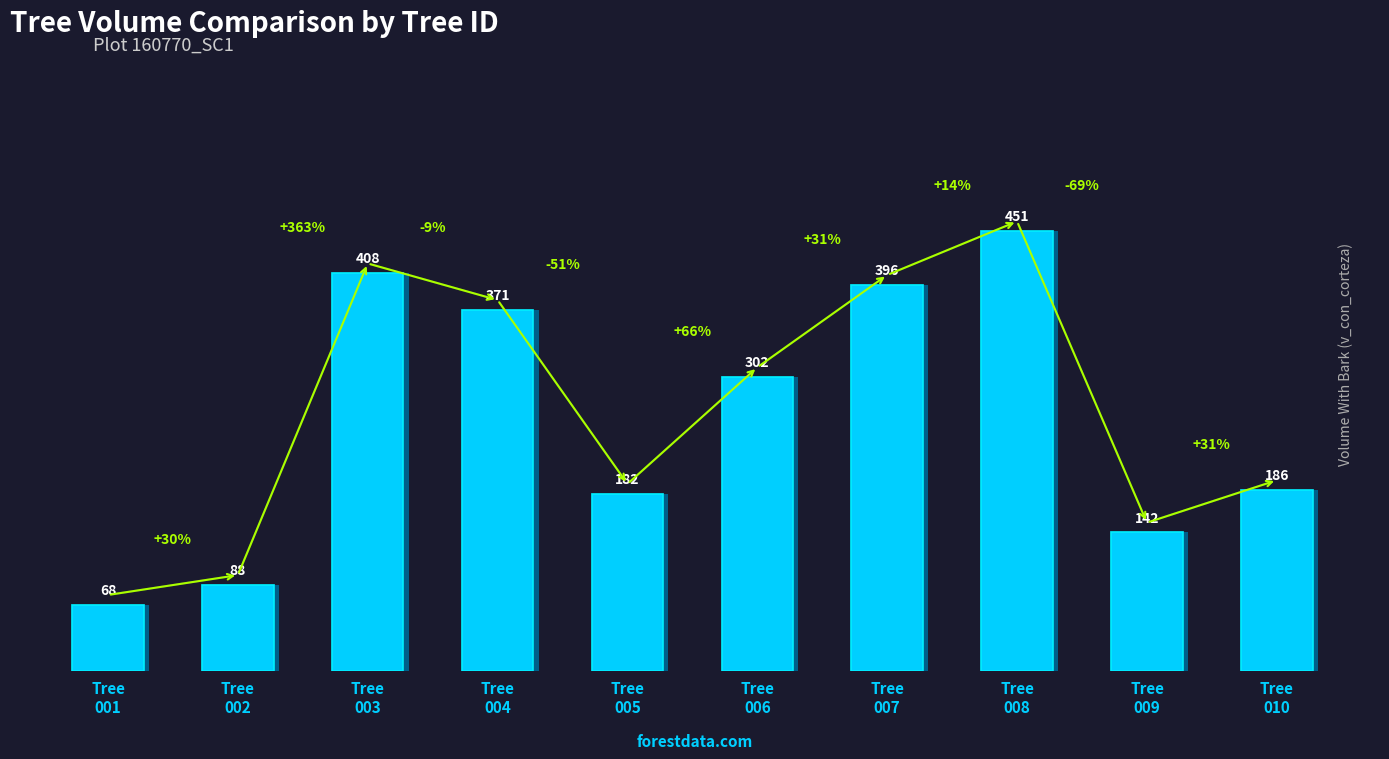

Where does the data first go above 301?

Tree
003